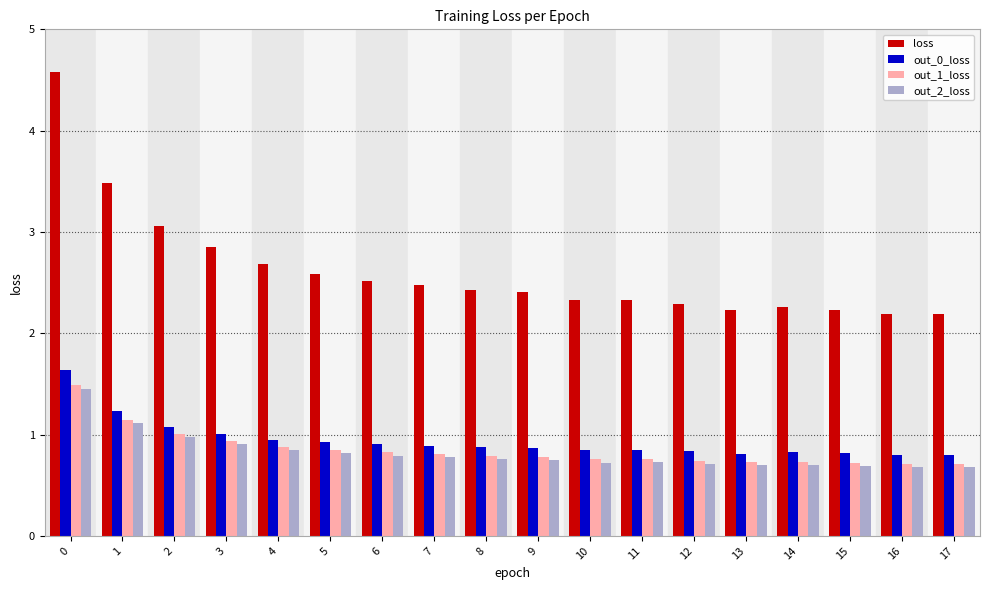

What is the value of the out_2_loss bar at the 1st from the left?

1.5